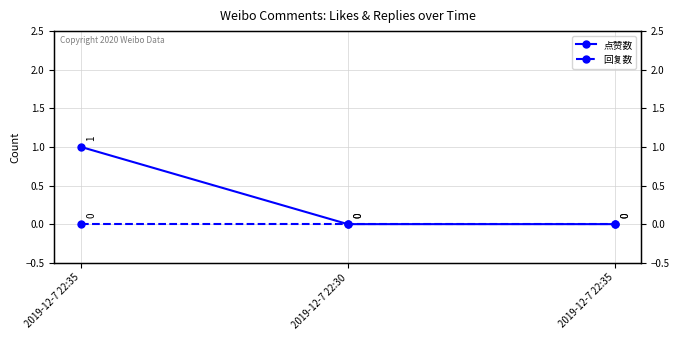

What are all the series names shown in the legend?

点赞数, 回复数